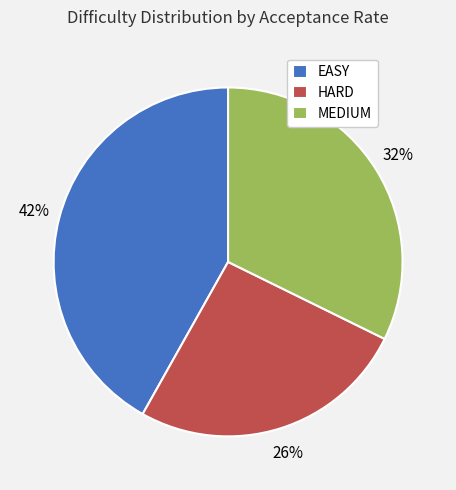

To the nearest percent, what is the combined percentage of HARD and MEDIUM?

58%